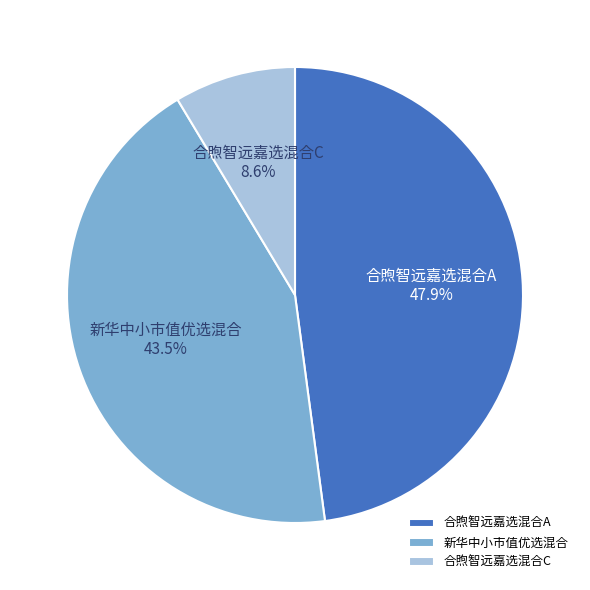

How many slices are in this pie chart?

3